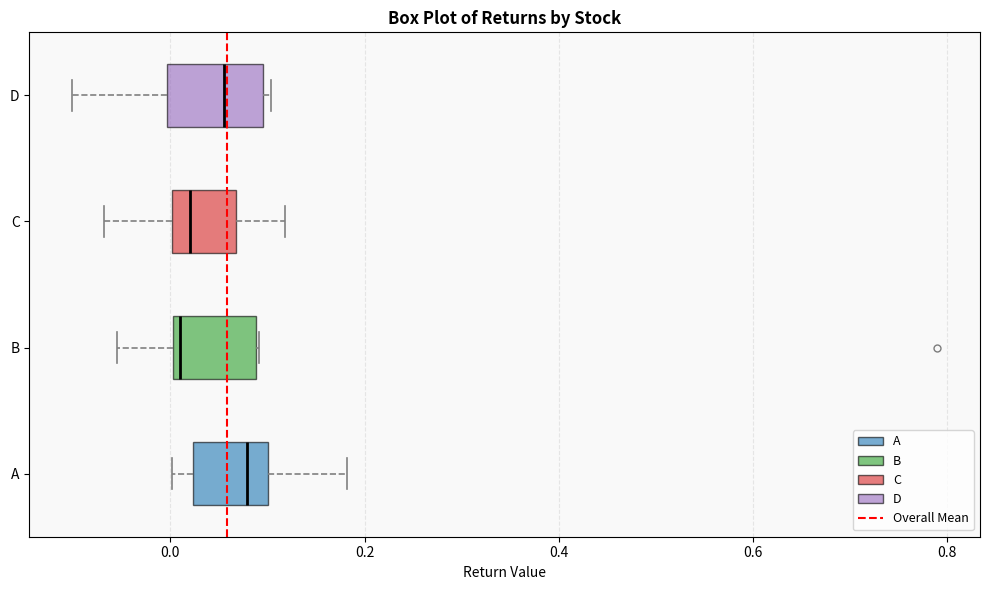

Reading bottom to top, transcribe this box plot: for each box, give where its median line is, the range the box spans, and where its two whiskers end, as read against the x-axis. The values are not printed on the chart, so give them approximately, as read against the axis.

A: median 0.08, box 0.02 to 0.10, whiskers 0.00 to 0.18
B: median 0.00 (just right of the box's left edge), box 0.00 to 0.08, whiskers -0.06 to 0.10
C: median 0.02, box 0.00 to 0.06, whiskers -0.06 to 0.12
D: median 0.06, box 0.00 to 0.10, whiskers -0.10 to 0.10 (just right of the box's right edge)